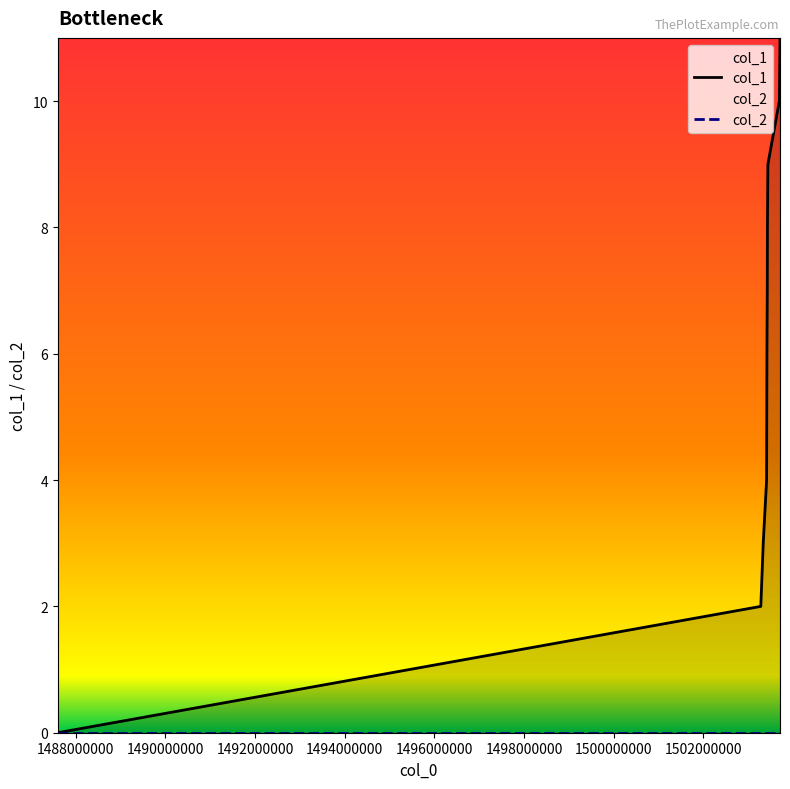

Where is the data nearest to the value 5?

1503410557